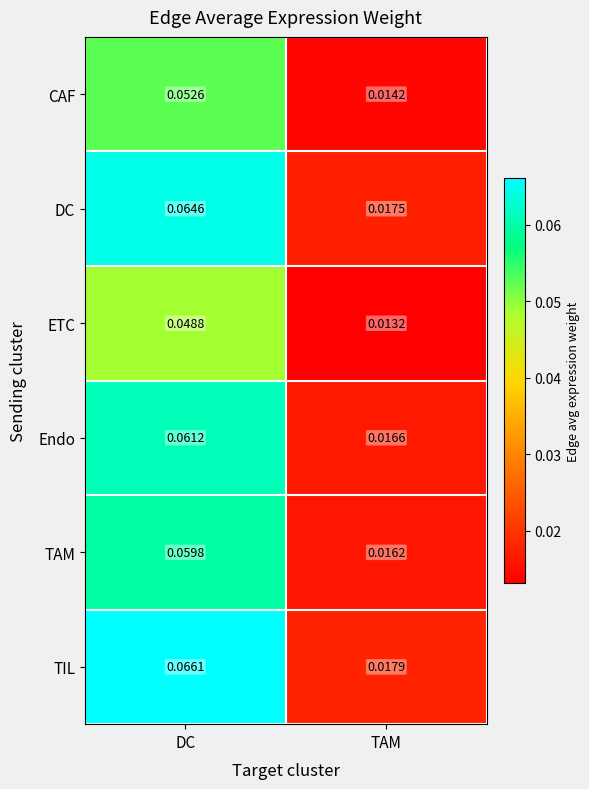

At which label is TAM closest to 0?

TAM